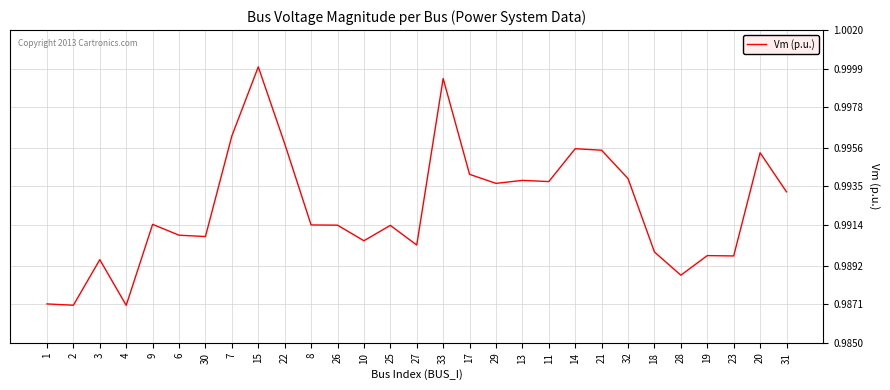

True or false: there are more than 1 points higher than both neighbors.

True